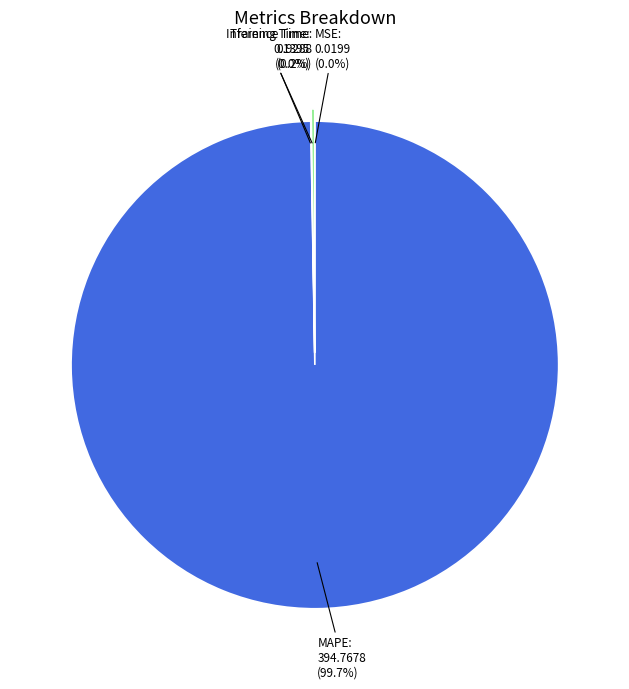

What is the largest slice in the pie chart?

MAPE